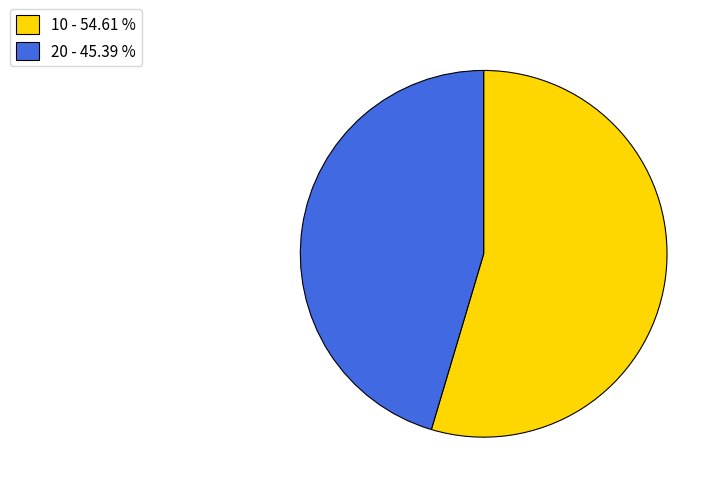

Is it true that 20 is 45% of the pie?

True